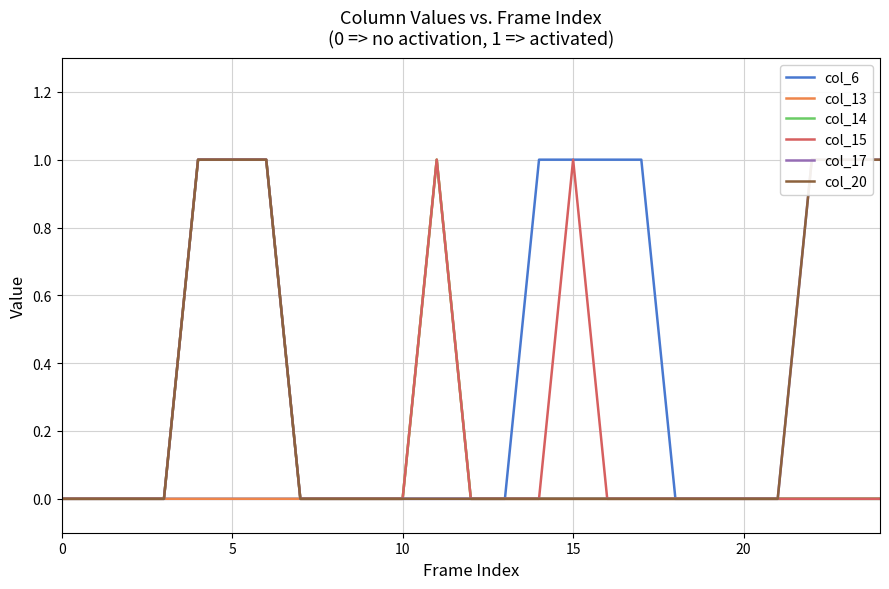

Reading left to right, extract all data points from this chart.

col_6: 0	0	0	0	0	0	0	0	0	0	0	0	0	0	1	1	1	1	0	0	0	0	0	0	0
col_13: 0	0	0	0	0	0	0	0	0	0	0	1	0	0	0	0	0	0	0	0	0	0	0	0	0
col_14: 0	0	0	0	1	1	1	0	0	0	0	1	0	0	0	0	0	0	0	0	0	0	0	0	0
col_15: 0	0	0	0	1	1	1	0	0	0	0	1	0	0	0	1	0	0	0	0	0	0	0	0	0
col_17: 0	0	0	0	1	1	1	0	0	0	0	0	0	0	0	0	0	0	0	0	0	0	1	1	1
col_20: 0	0	0	0	1	1	1	0	0	0	0	0	0	0	0	0	0	0	0	0	0	0	1	1	1